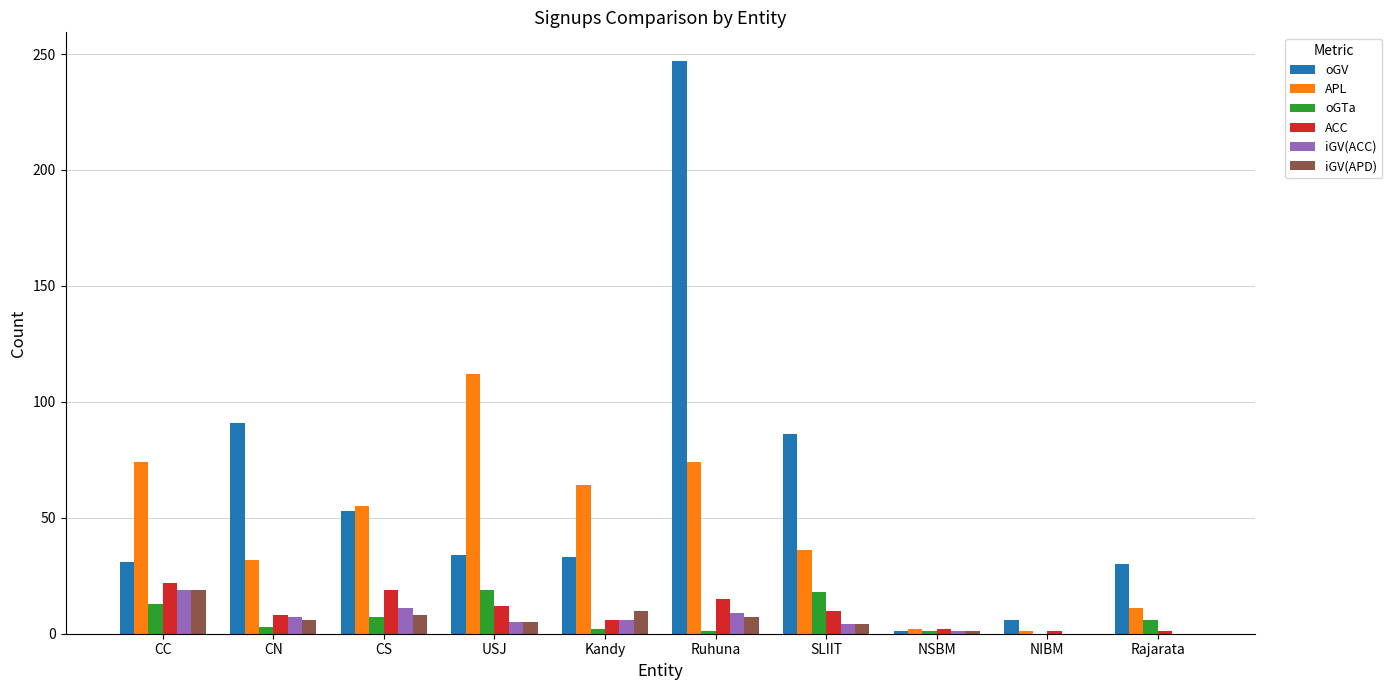

At which label does APL reach its peak?

USJ